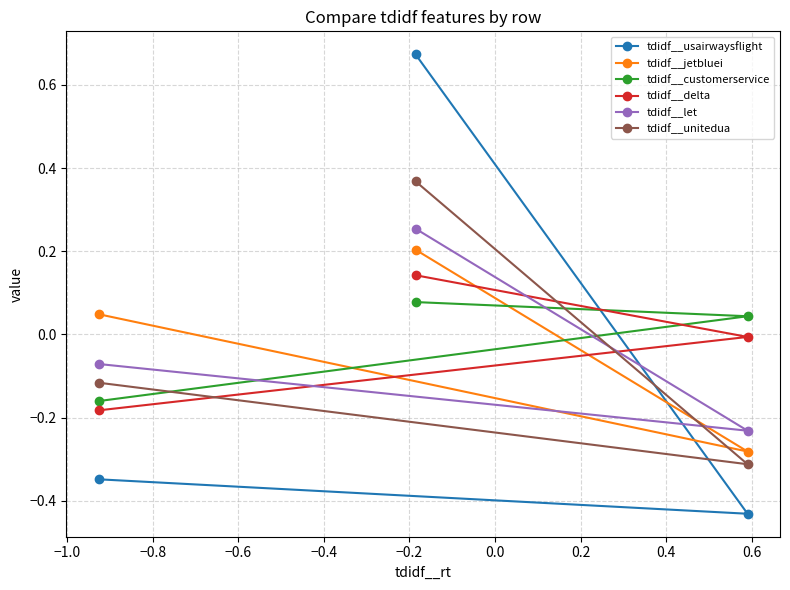

Which series has the widest spread of values?

tdidf__usairwaysflight